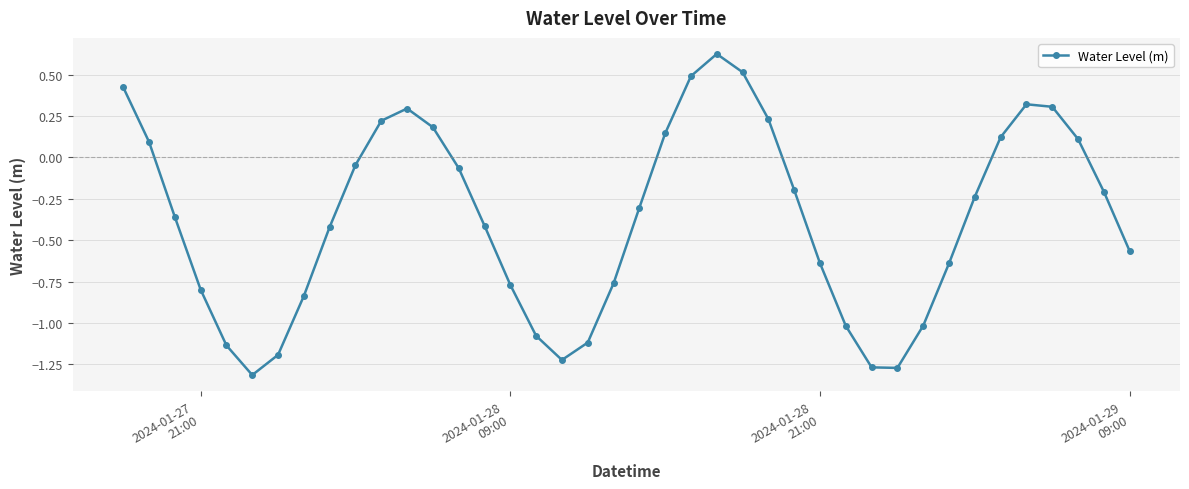

How many interior local valleys (lower than both neighbors) does the data have?

3